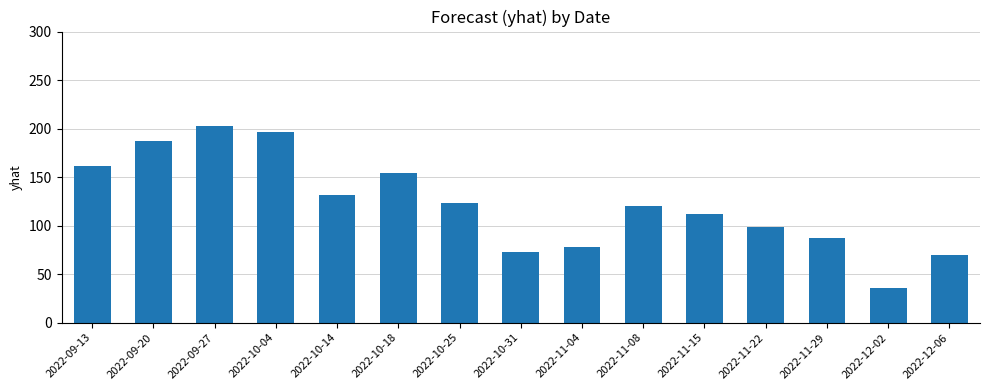

The value at 2022-11-22 is 169.6. True or false?

False